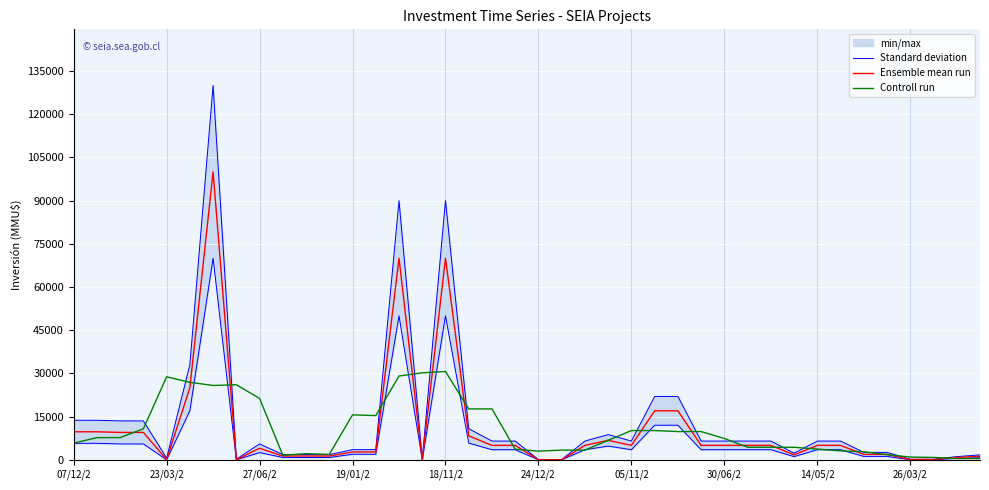

How many interior local peaks does the Standard deviation series have?

5